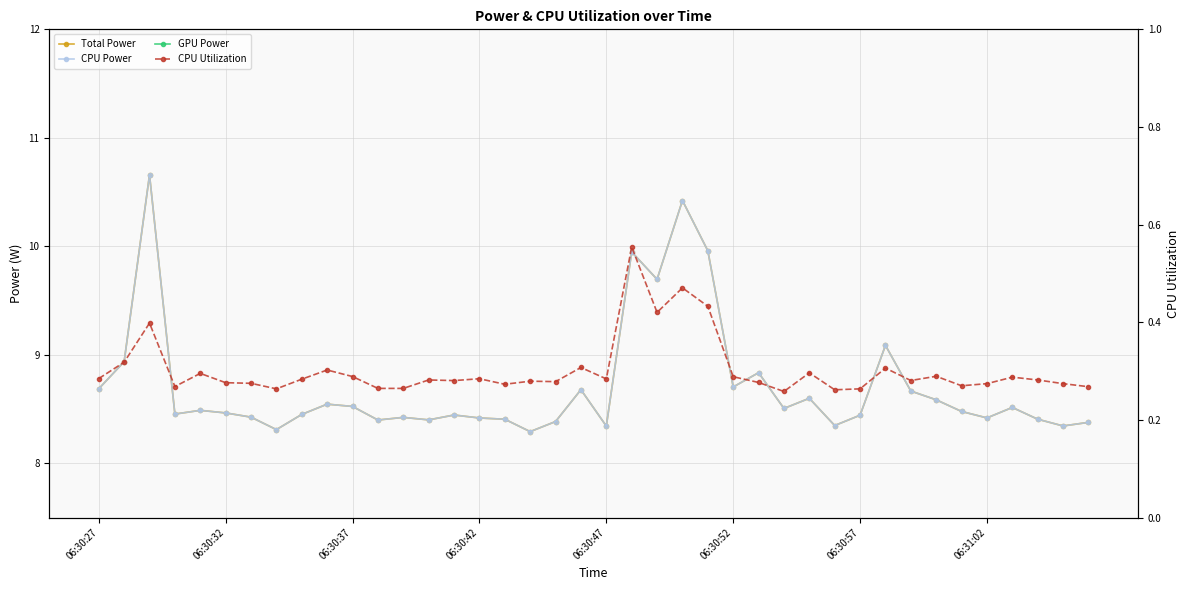

The Total Power series shows 8.5 at 36. True or false?

True